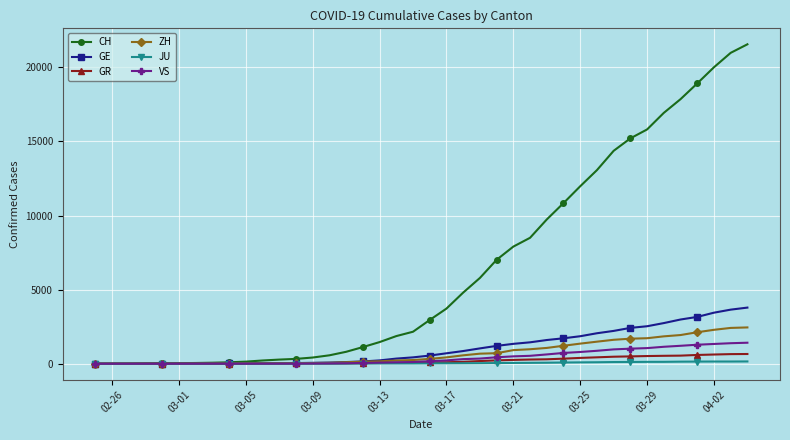

Which series has the widest spread of values?

CH